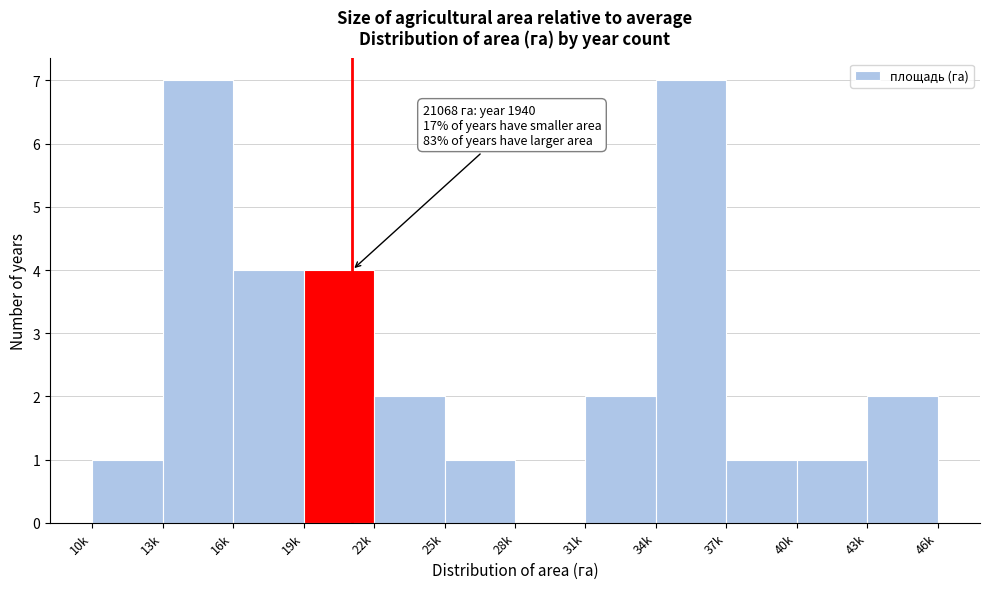

Reading left to right, transcribe all the data shown in this chart.

10k=1	13k=7	16k=4	19k=4	22k=2	25k=1	28k=0	31k=2	34k=7	37k=1	40k=1	43k=2